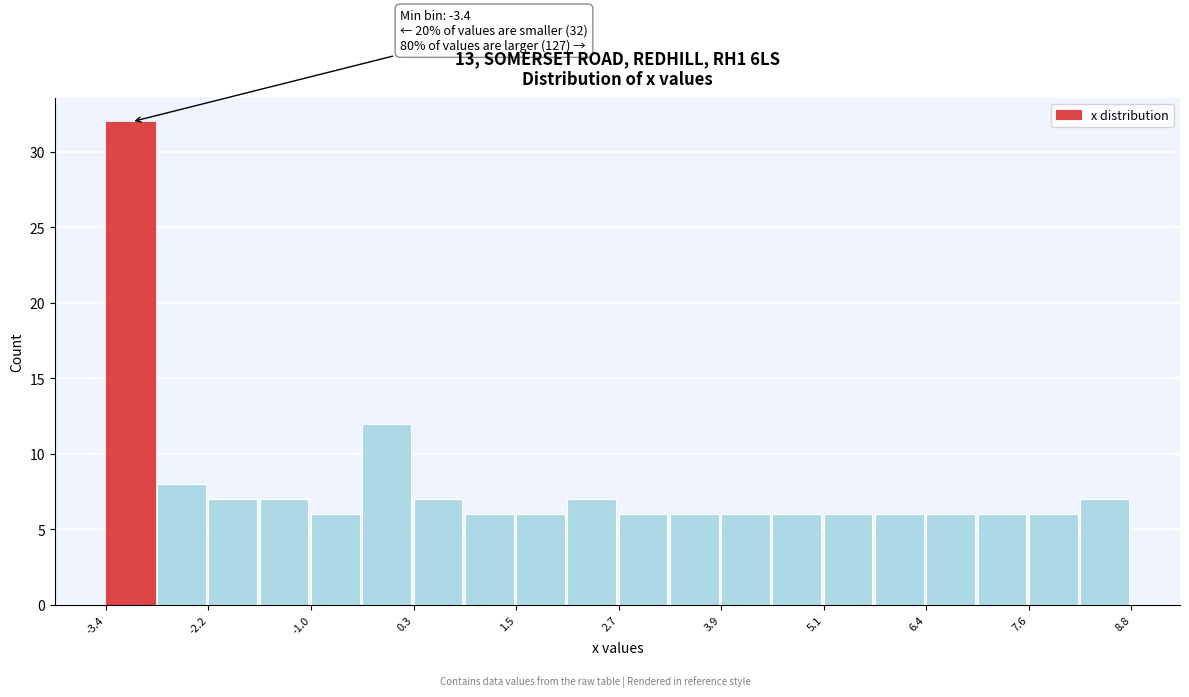

Read against the x-axis, roughly where is the centre of the tallest bar?

-3.2